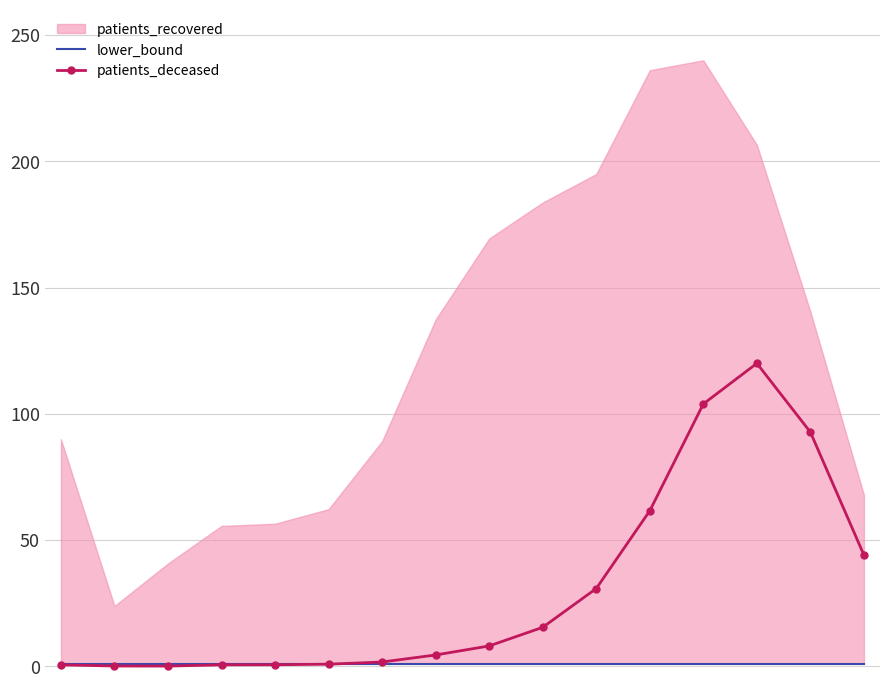

Is it true that lower_bound equals 0.6 at 14?

False